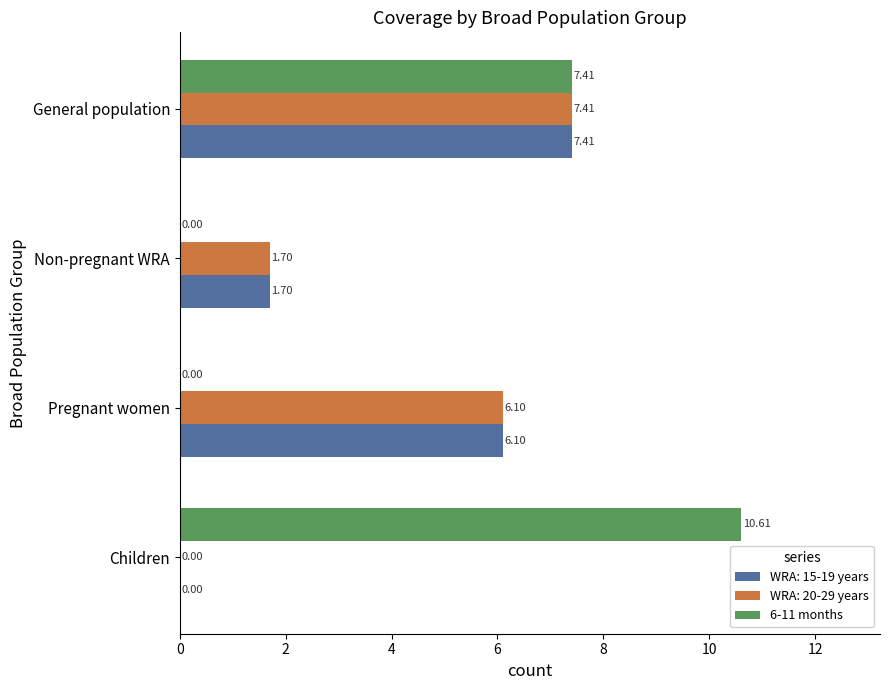

At which category does the chart reach its peak across all series?

Children